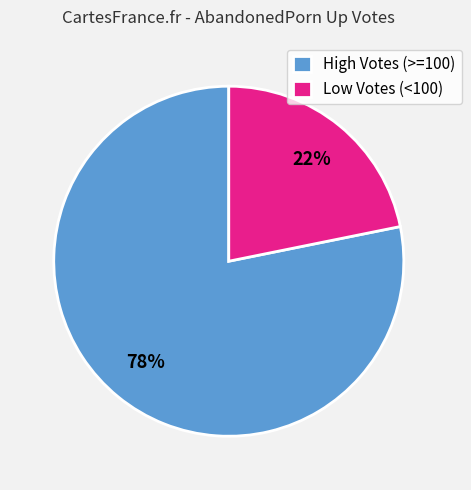

To the nearest percent, what is the difference between the largest and smallest slice percentages?

56%